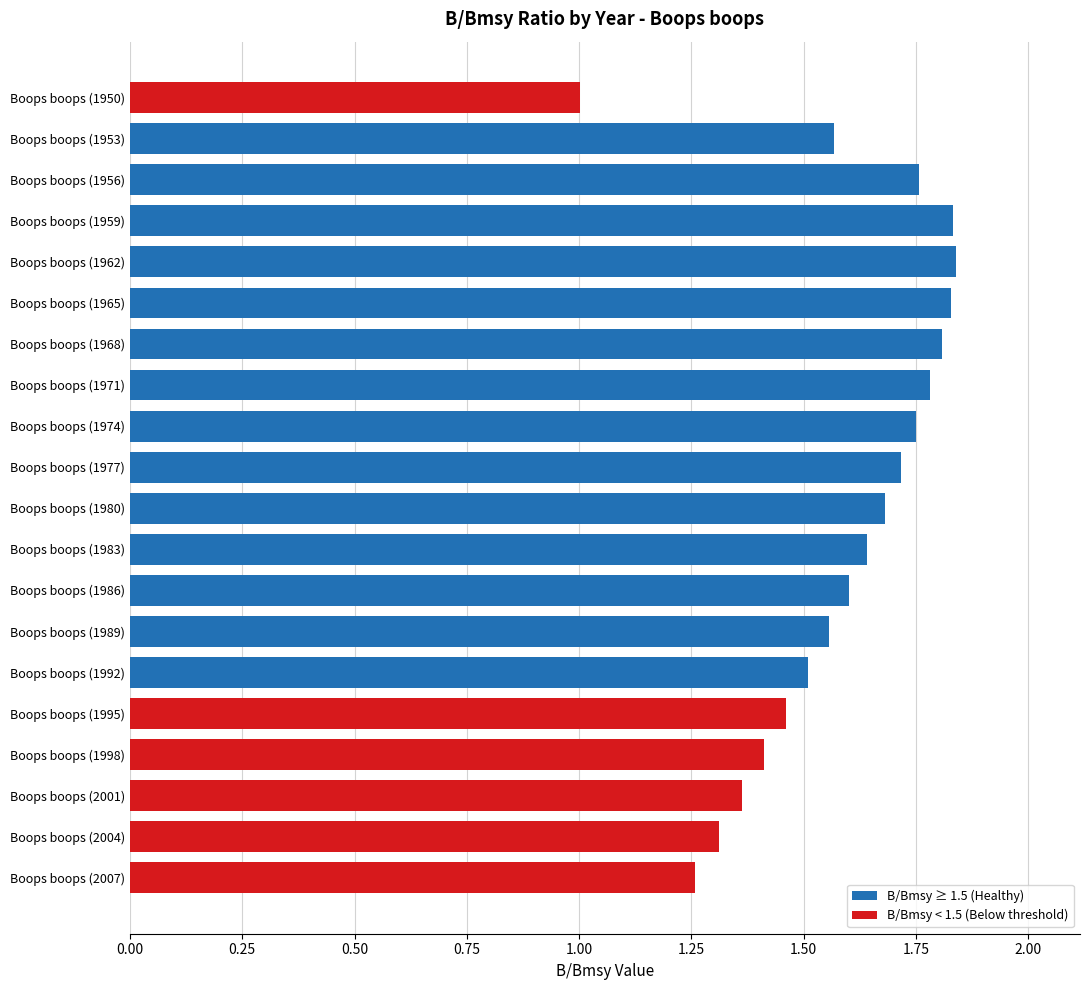

True or false: the data shows 0.5 at Boops boops (1962).

False